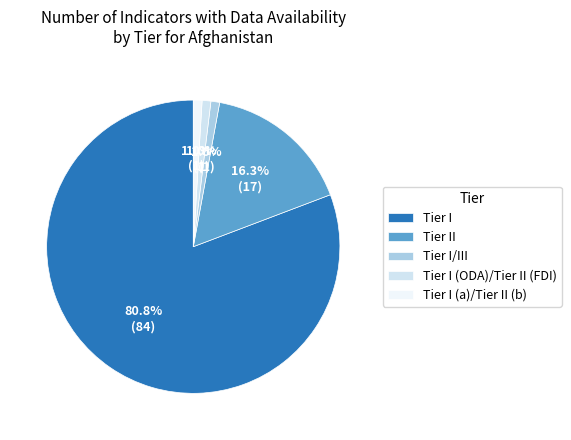

Combined, what portion of the pie is Tier I and Tier I (ODA)/Tier II (FDI)?

81.7%